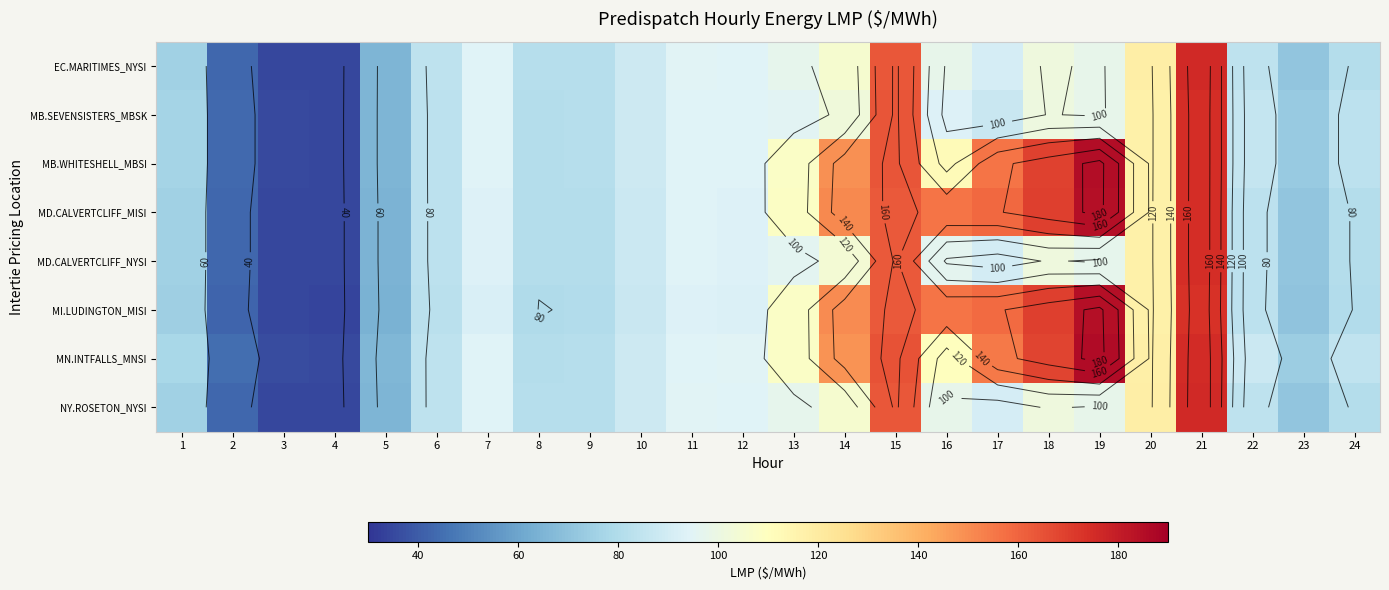

What is the lowest value of the EC.MARITIMES_NYSI series?

34.6